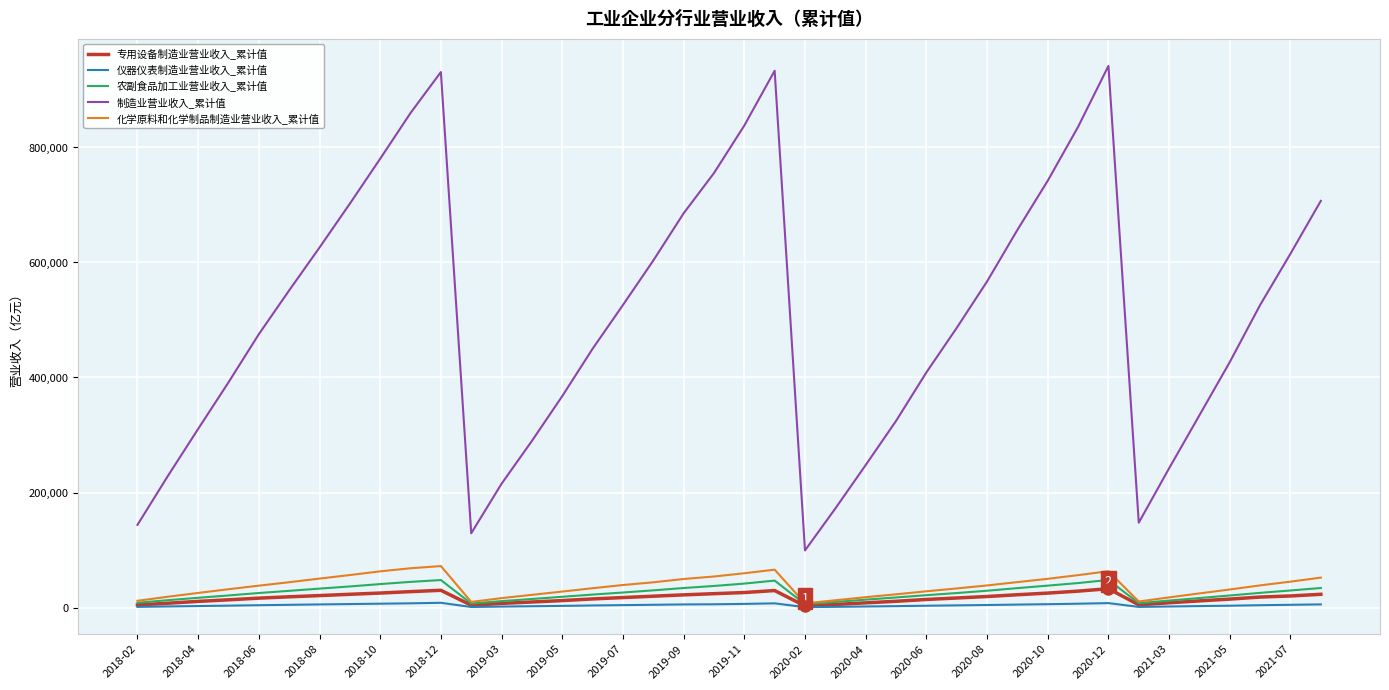

What is the average value of the 仪器仪表制造业营业收入_累计值 series?

4007.2